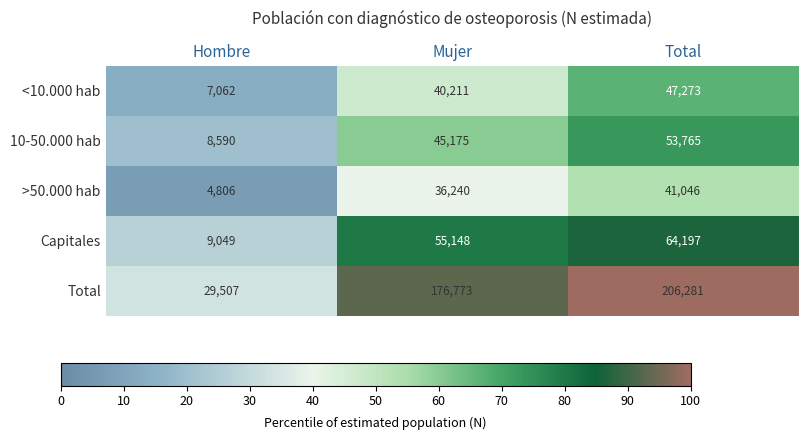

Which series changed the most between Hombre and Total?

Total